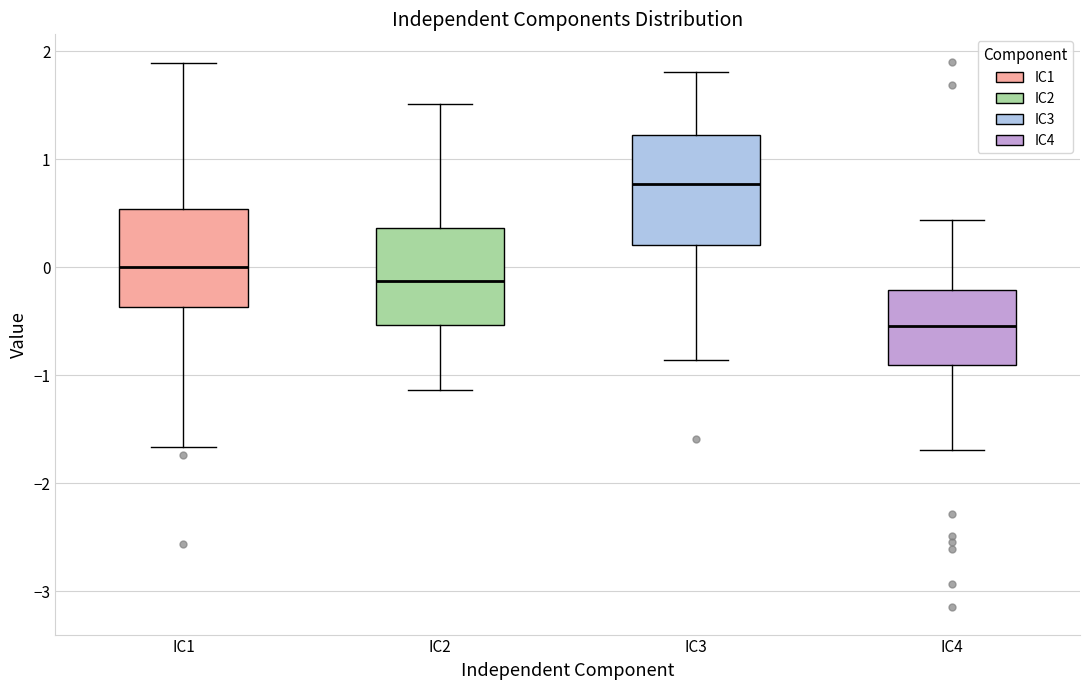

Where is the lower edge of the box for IC4 on the y-axis? The values are not printed on the chart, so give them approximately, as read against the axis.

-0.9